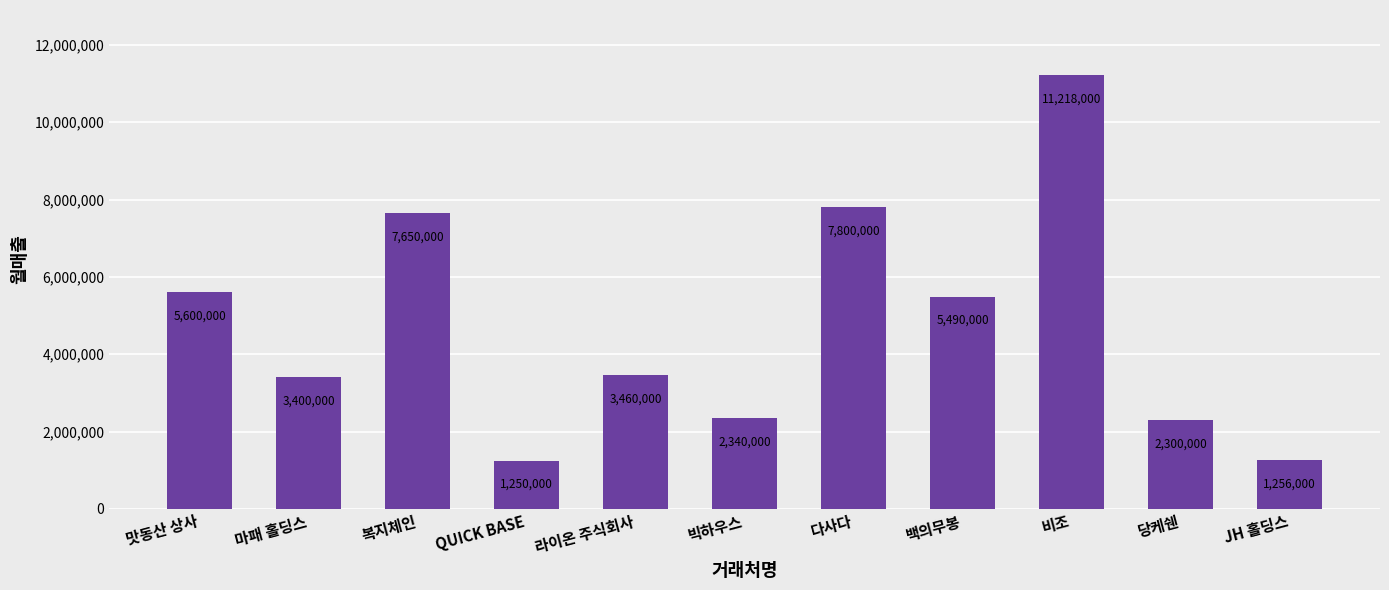

What is the sum of the values at JH 홀딩스 and 라이온 주식회사?

4716000